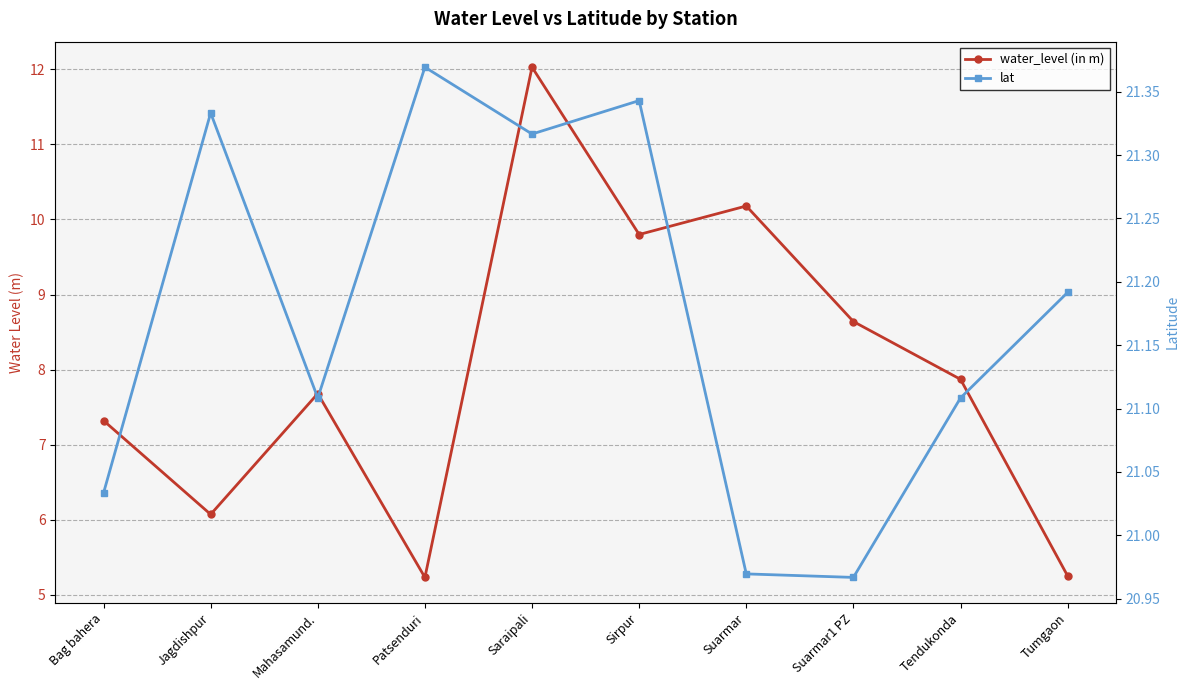

True or false: lat and water_level (in m) cross at least once.

False